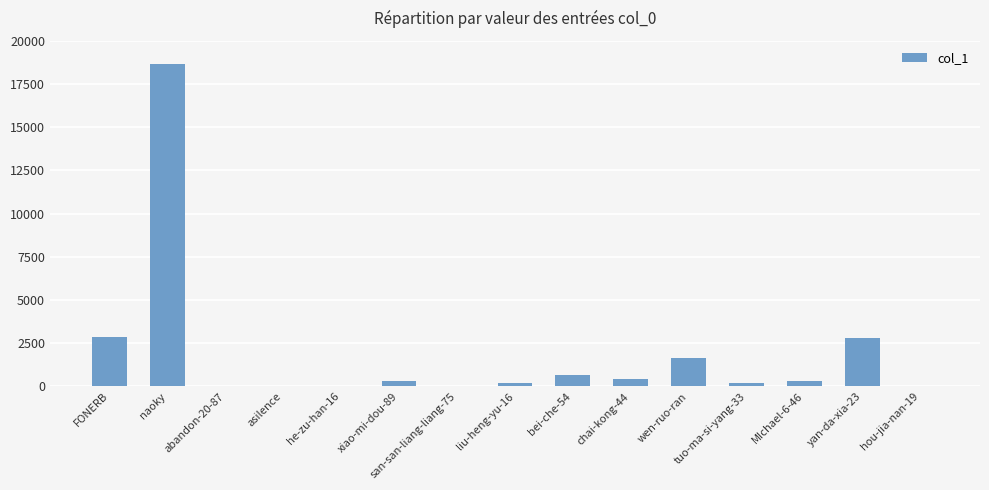

What is the sum of the values at he-zu-han-16 and tuo-ma-si-yang-33?

234